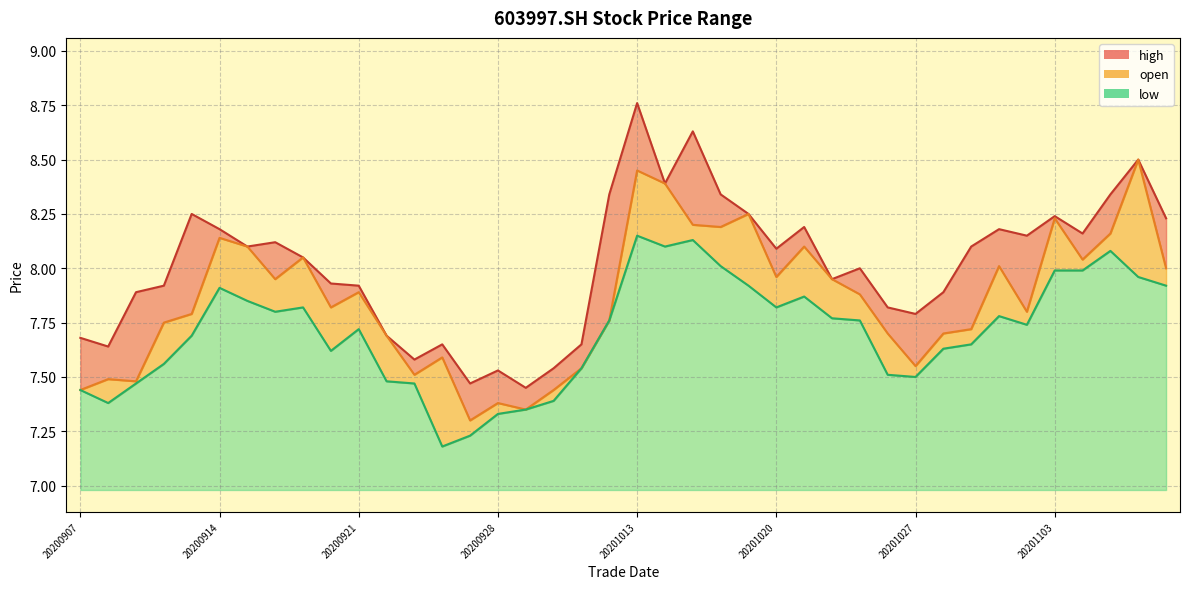

What is the spread (max minus min) of values at 20201016?

0.3